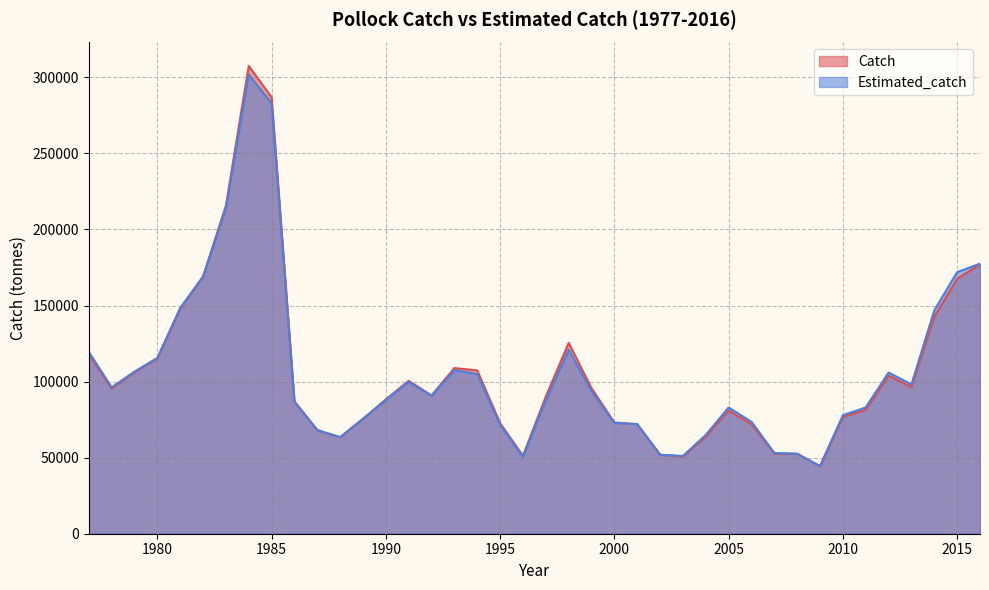

How many lines are shown in the chart?

2